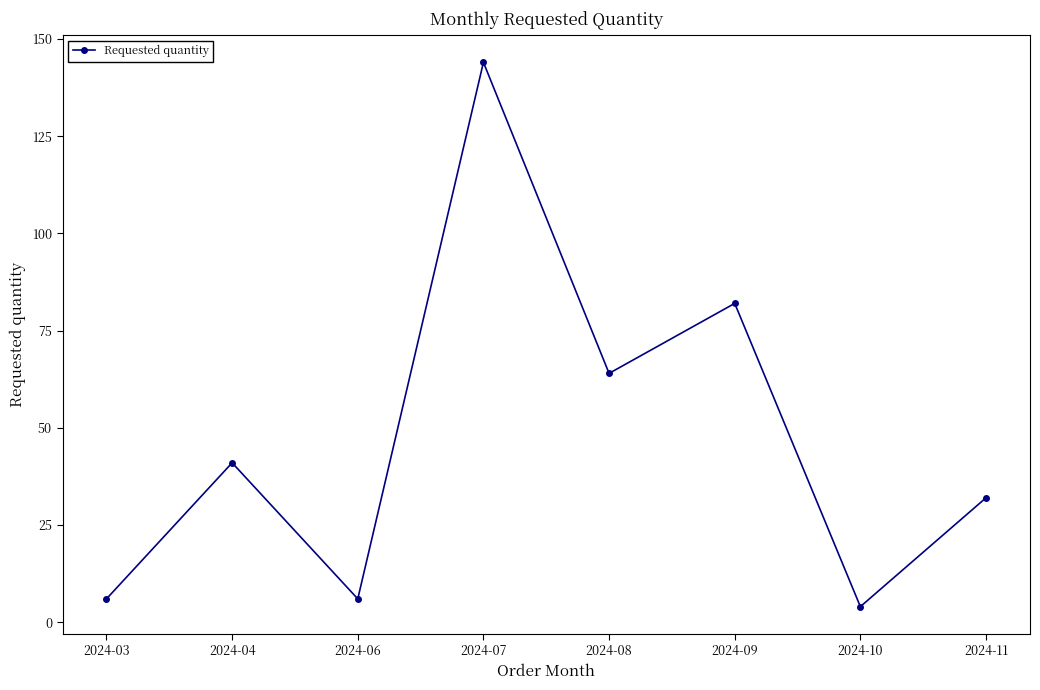

What is the greatest value displayed?

144